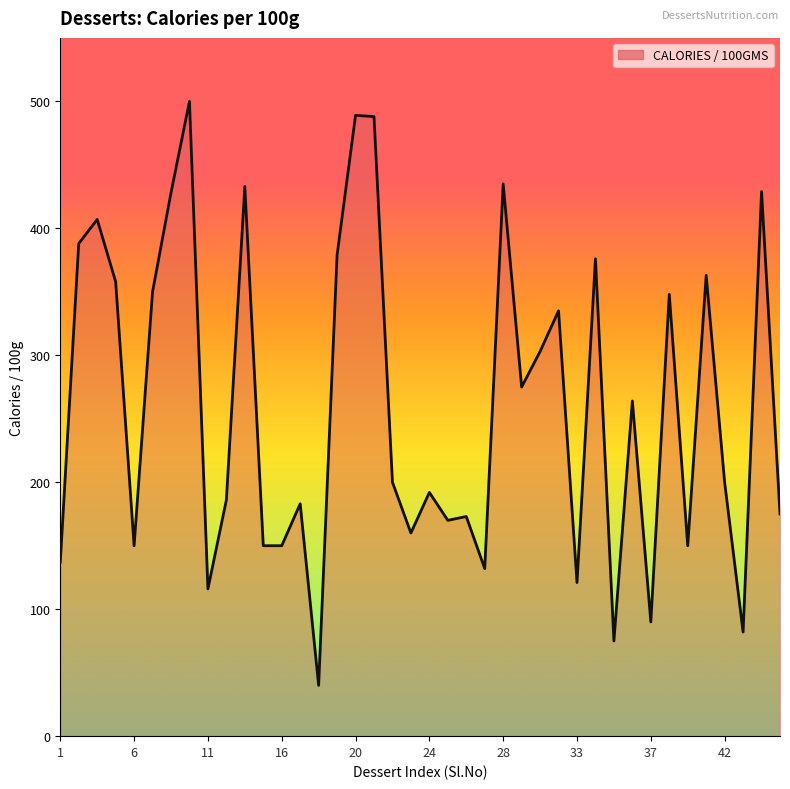

What is the smallest value displayed?

40